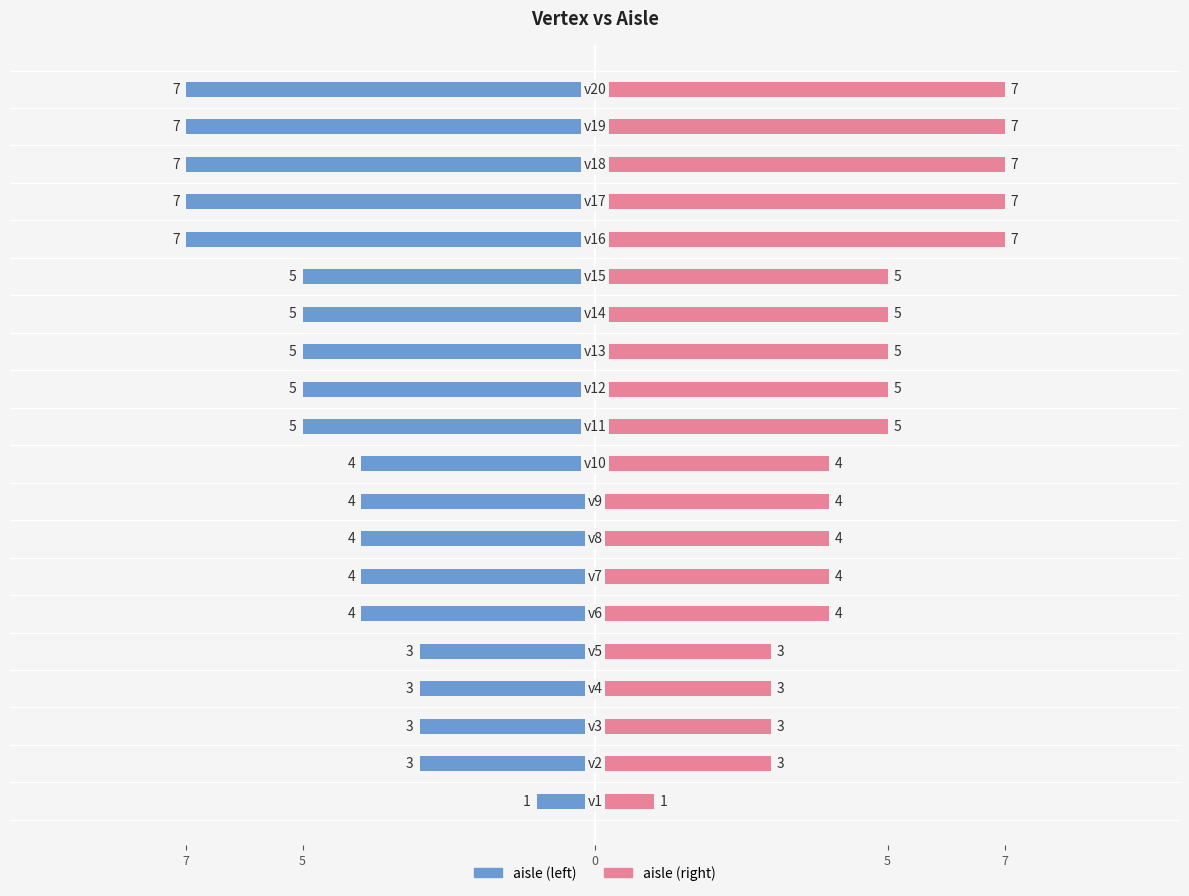

Which series changed the most between 12 and 16?

aisle (left)